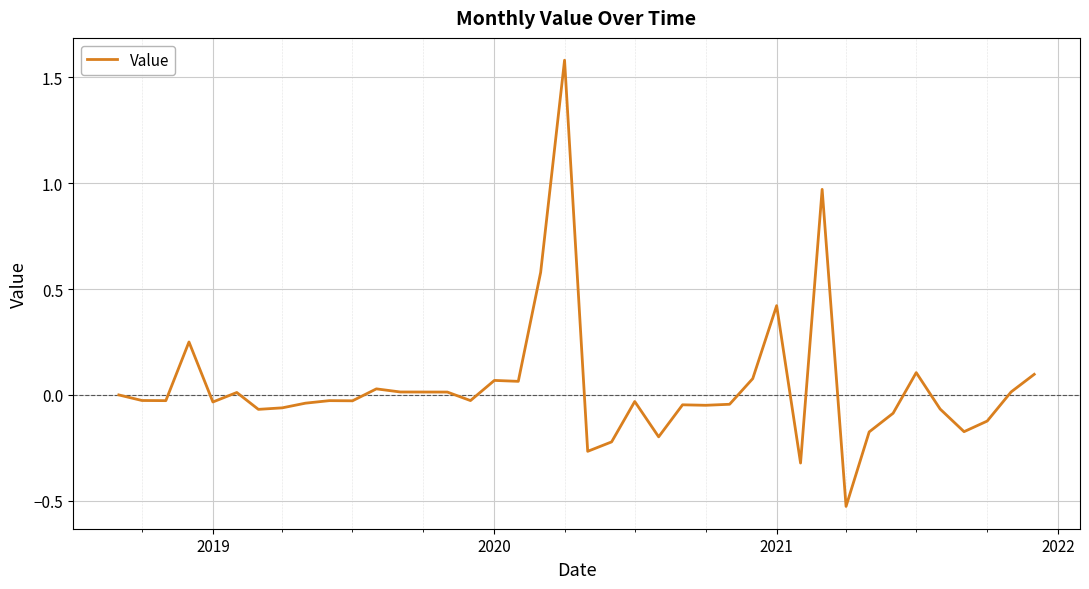

What is the difference between the maximum and minimum values?

2.1